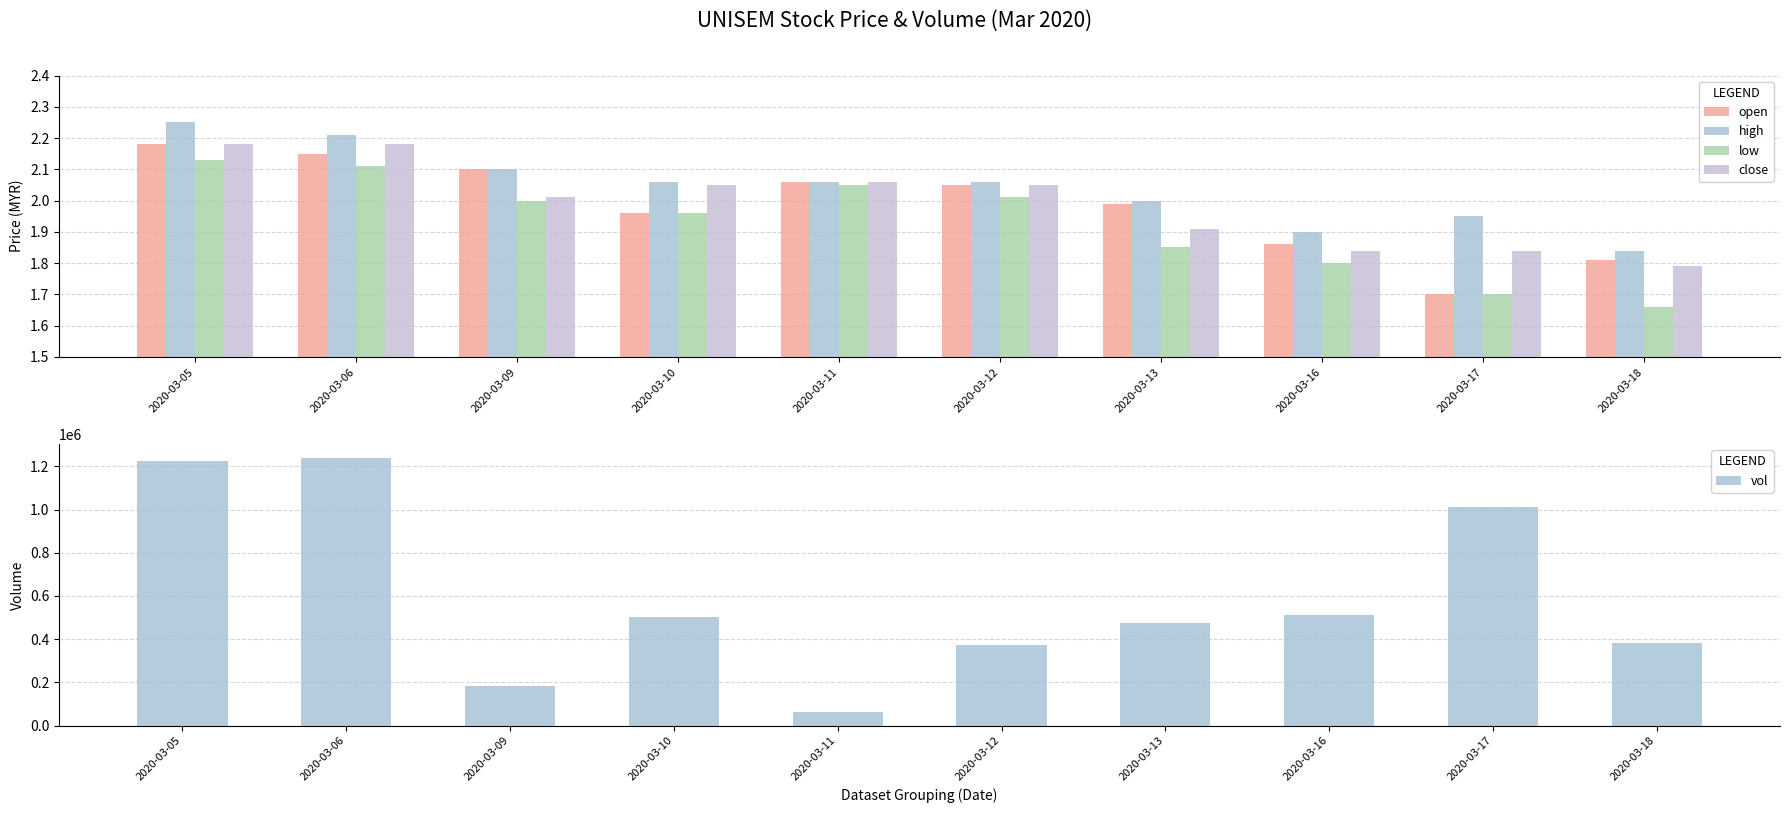

What is the sum of the vol values at 2020-03-06 and 2020-03-16?

1751100